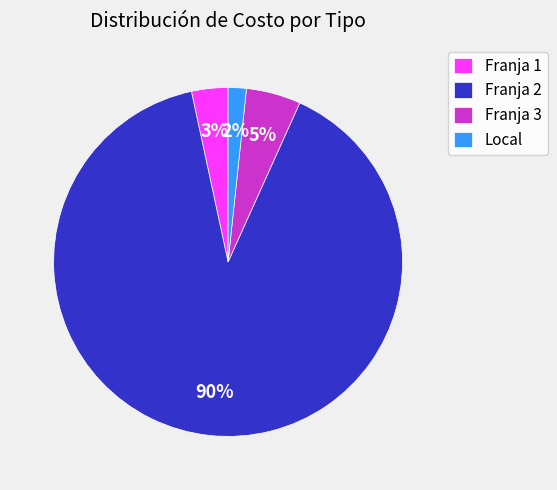

Combined, do Local and Franja 3 account for over 50%?

No